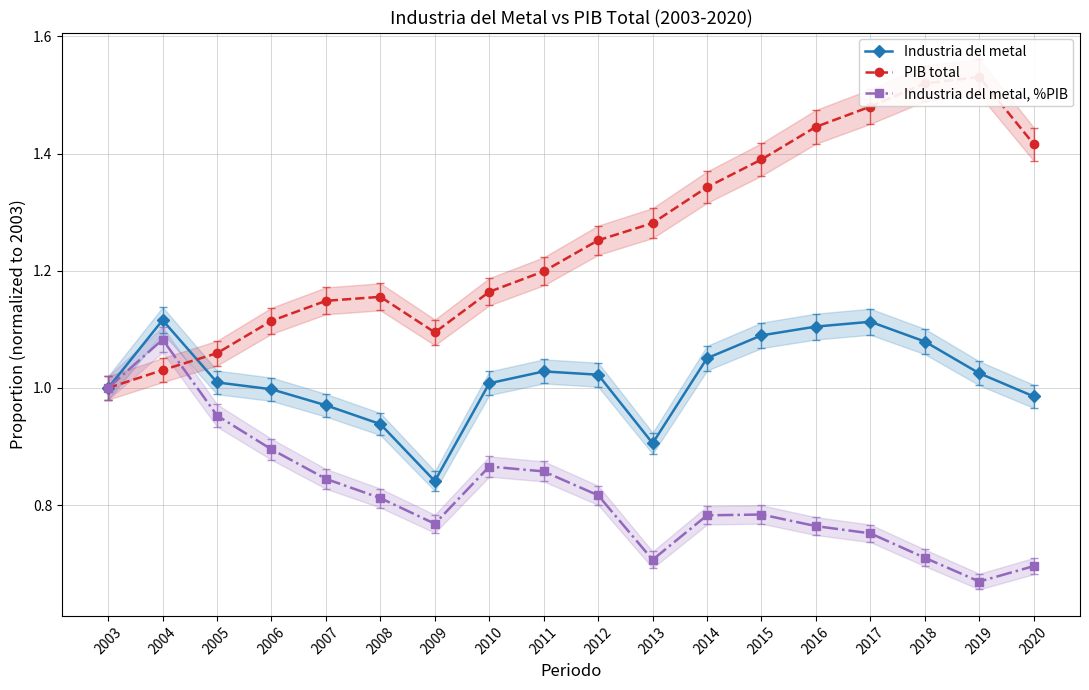

Reading left to right, list all the values displayed in this chart.

Industria del metal: 2003=1.0	2004=1.1	2005=1.0	2006=1.0	2007=1.0	2008=0.9	2009=0.8	2010=1.0	2011=1.0	2012=1.0	2013=0.9	2014=1.1	2015=1.1	2016=1.1	2017=1.1	2018=1.1	2019=1.0	2020=1.0
PIB total: 2003=1.0	2004=1.0	2005=1.1	2006=1.1	2007=1.1	2008=1.2	2009=1.1	2010=1.2	2011=1.2	2012=1.3	2013=1.3	2014=1.3	2015=1.4	2016=1.4	2017=1.5	2018=1.5	2019=1.5	2020=1.4
Industria del metal, %PIB: 2003=1.0	2004=1.1	2005=1.0	2006=0.9	2007=0.8	2008=0.8	2009=0.8	2010=0.9	2011=0.9	2012=0.8	2013=0.7	2014=0.8	2015=0.8	2016=0.8	2017=0.8	2018=0.7	2019=0.7	2020=0.7